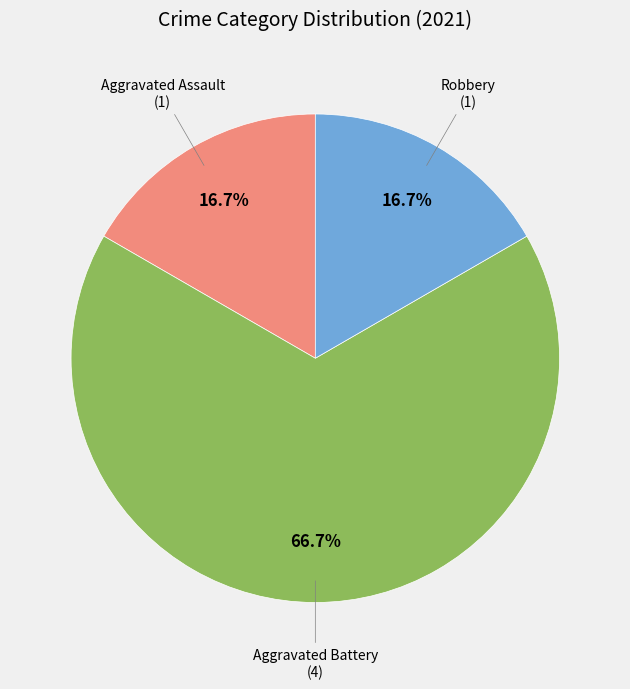

Count the number of slices in the pie.

3